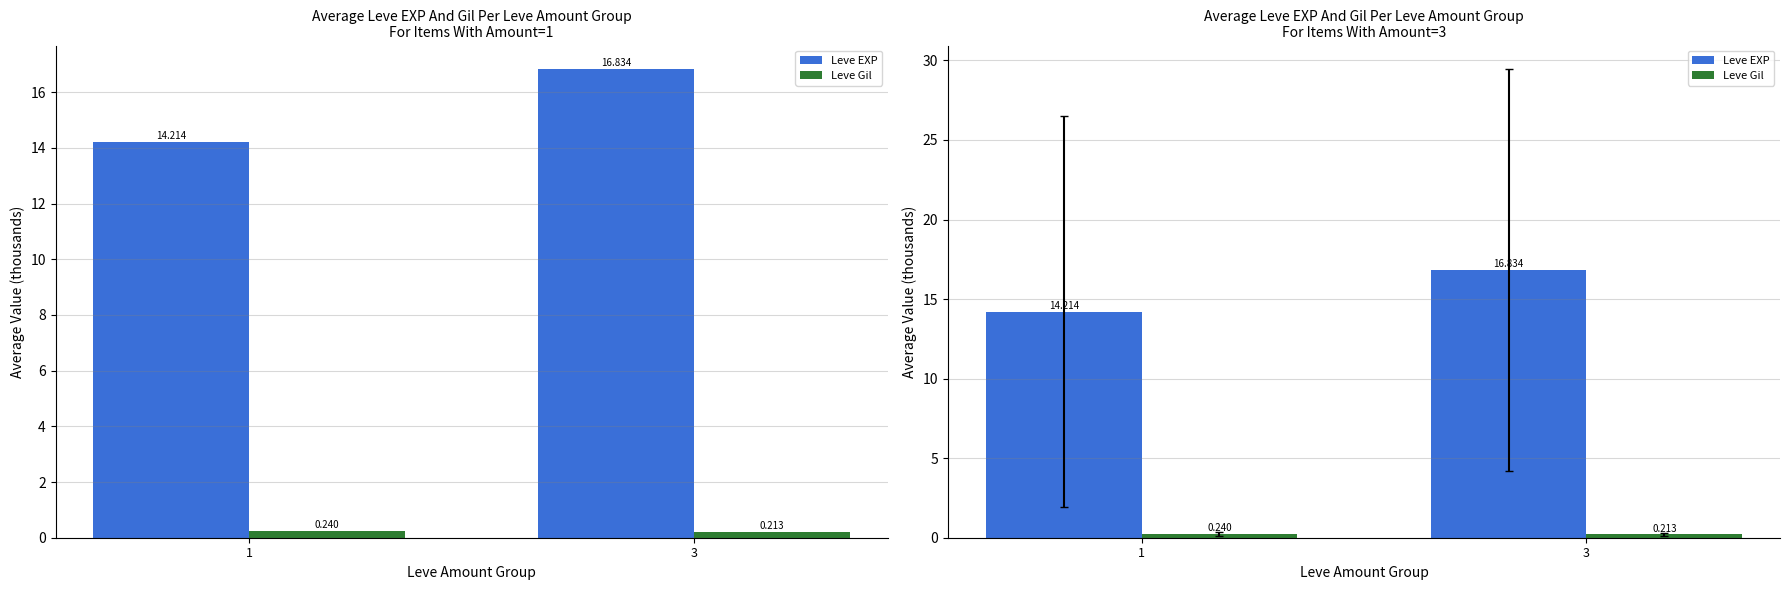

What is the highest value of the Leve EXP series?

16.8